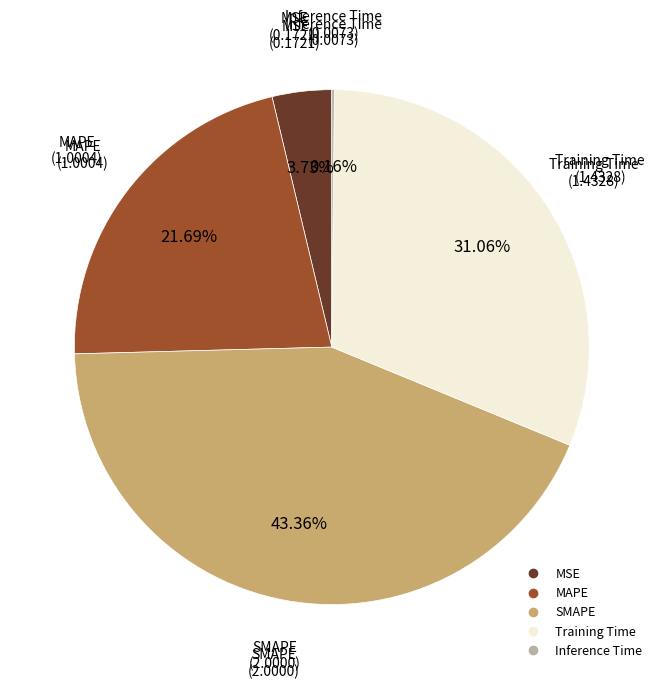

To the nearest percent, what portion does MSE represent?

4%